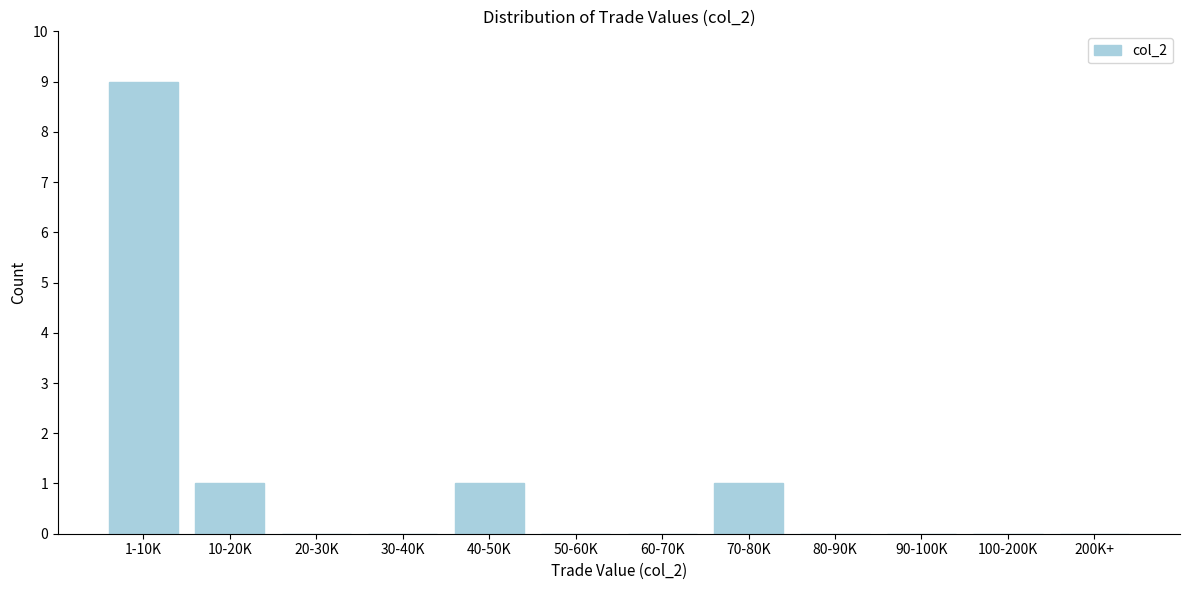

Reading left to right, list all the values displayed in this chart.

1-10K=9	10-20K=1	20-30K=0	30-40K=0	40-50K=1	50-60K=0	60-70K=0	70-80K=1	80-90K=0	90-100K=0	100-200K=0	200K+=0